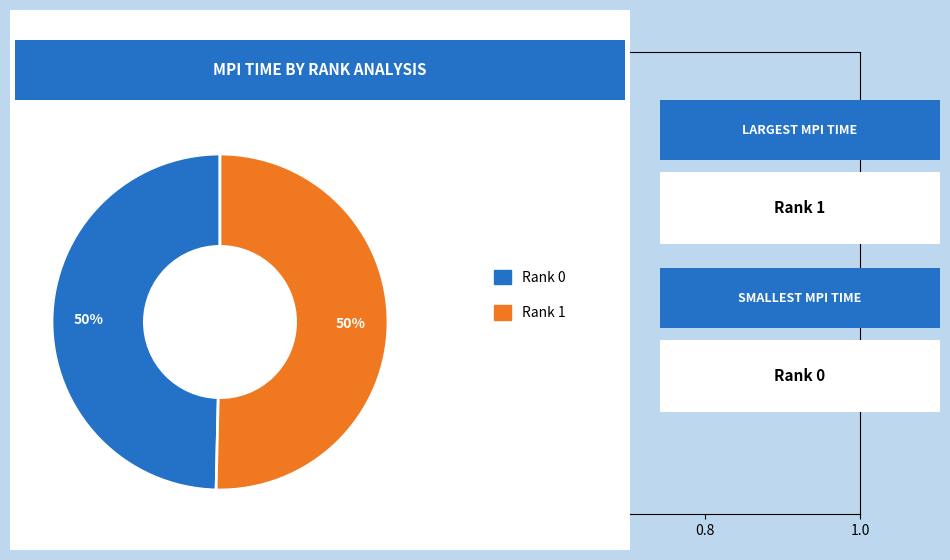

Is the sum of Rank 0 and Rank 1 greater than half?

Yes